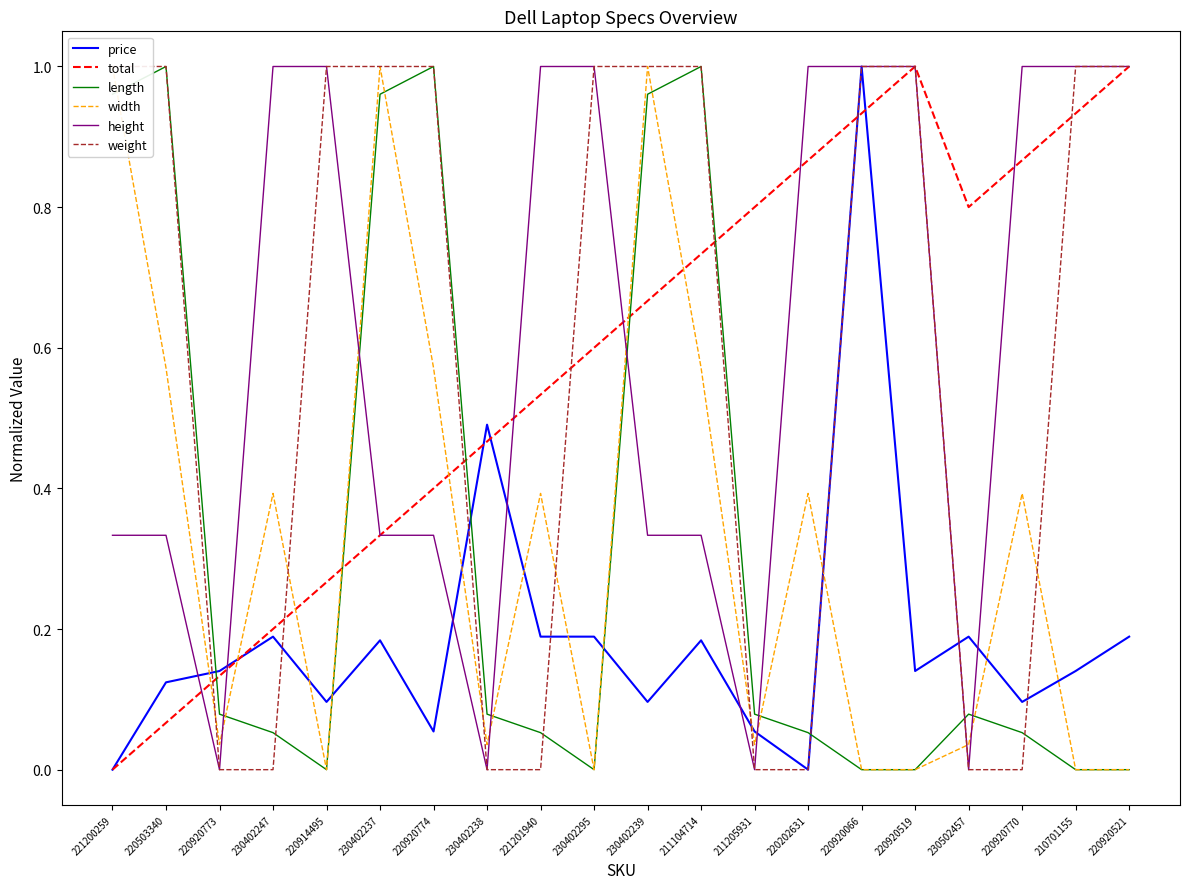

What are all the series names shown in the legend?

price, total, length, width, height, weight